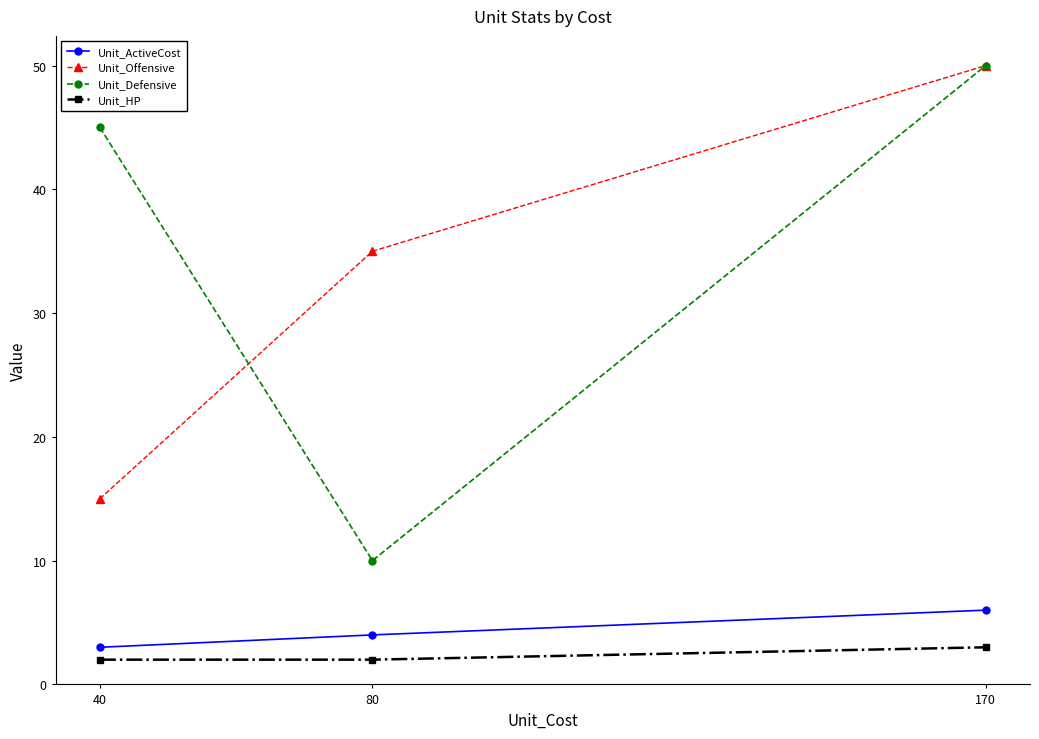

Count the Unit_Defensive values in the range 10 to 50.

3